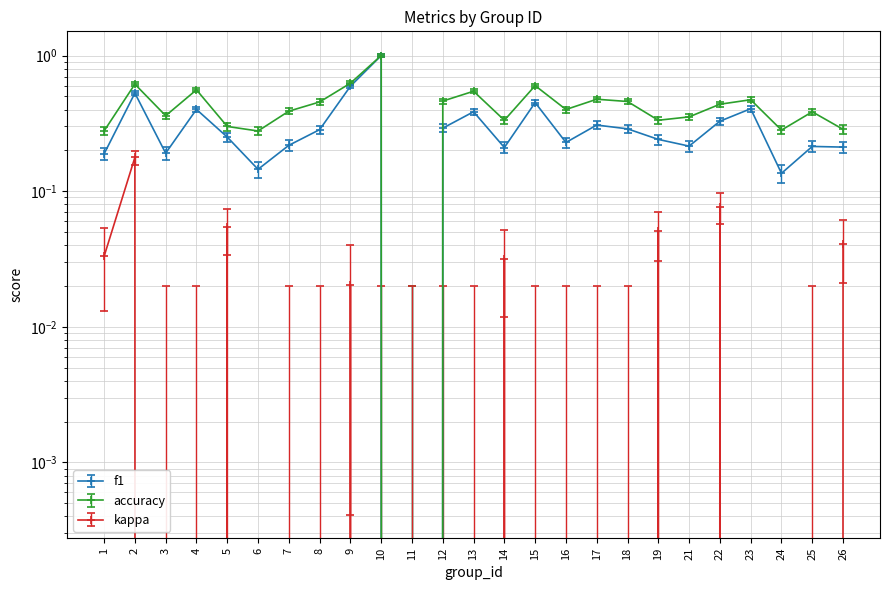

How many data points in accuracy are above 0?

24